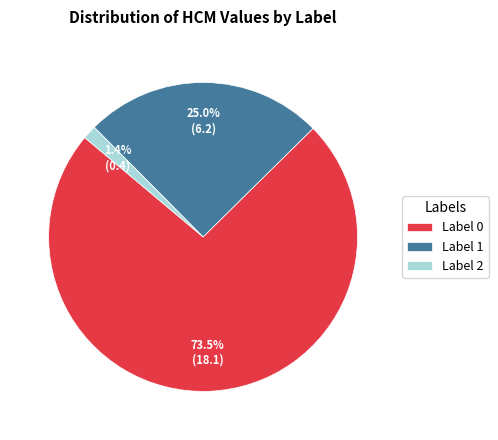

Approximately how many times larger is the value at Label 1 compared to Label 0?

0.3